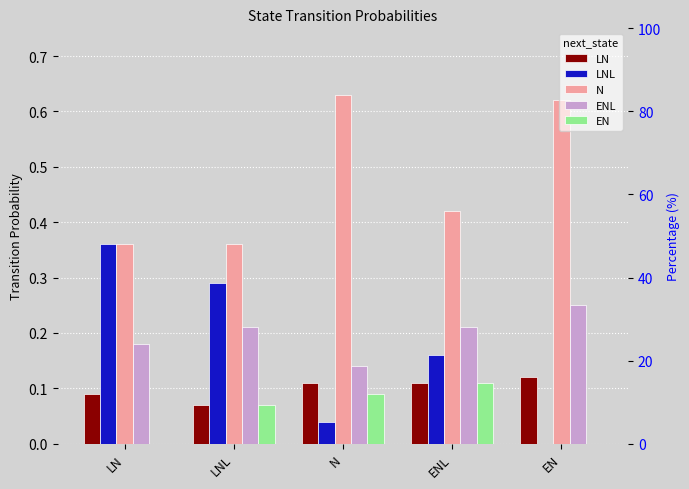

Reading right to left, what are all the values shown in this chart?

LN: EN=0.1	ENL=0.1	N=0.1	LNL=0.1	LN=0.1
LNL: EN=0.0	ENL=0.2	N=0.0	LNL=0.3	LN=0.4
N: EN=0.6	ENL=0.4	N=0.6	LNL=0.4	LN=0.4
ENL: EN=0.2	ENL=0.2	N=0.1	LNL=0.2	LN=0.2
EN: EN=0.0	ENL=0.1	N=0.1	LNL=0.1	LN=0.0